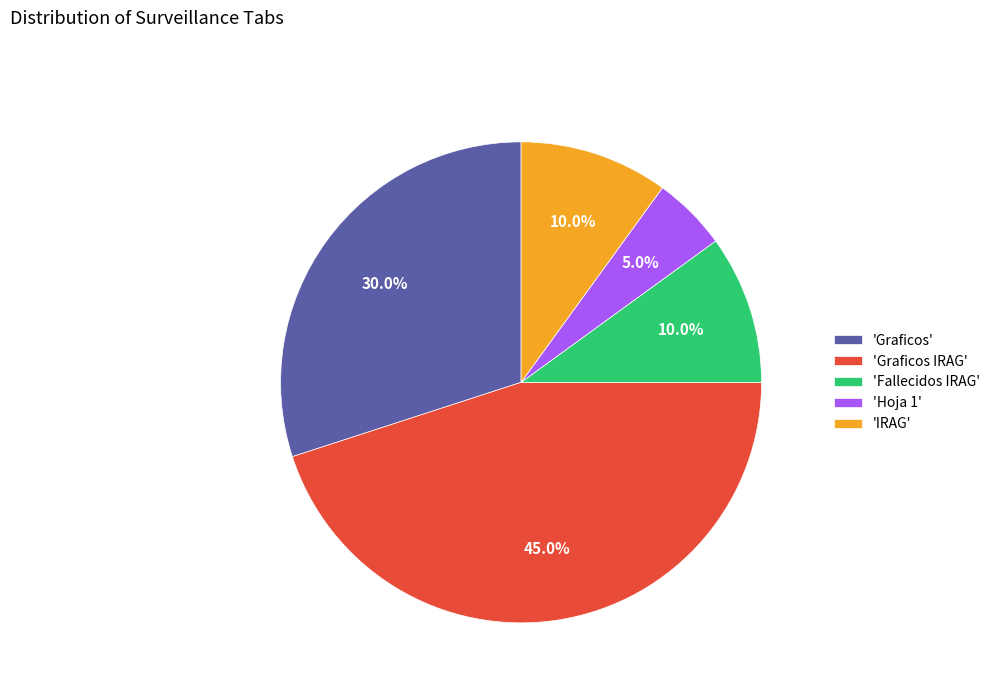

Does any single category account for the majority?

No